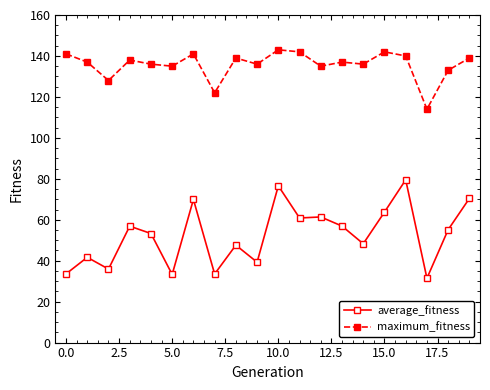

List the series in order of their peak value, highest first.

maximum_fitness, average_fitness